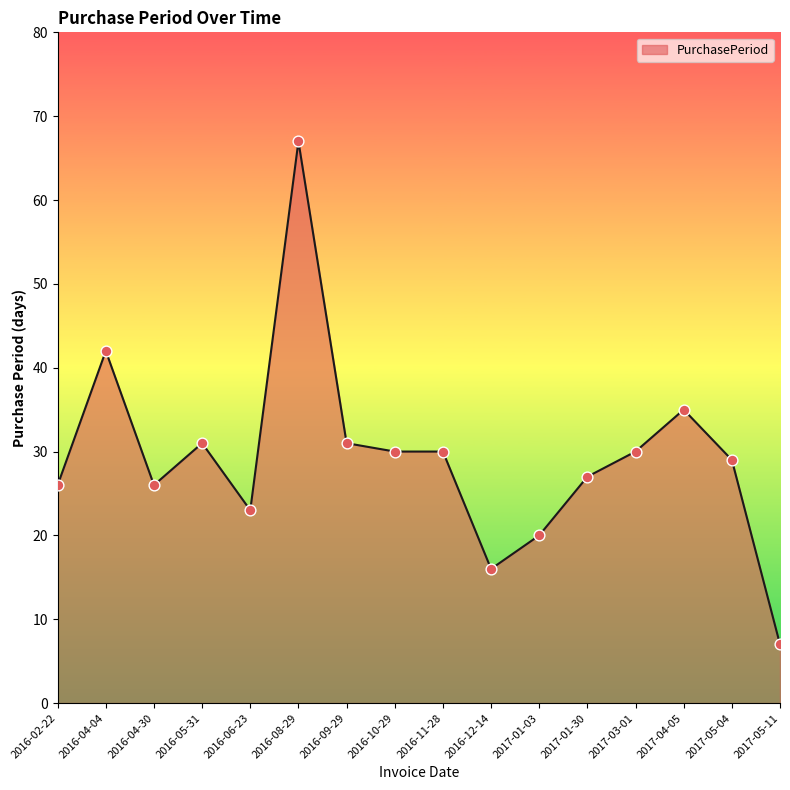

Which has a higher value, 2017-01-03 or 2016-11-28?

2016-11-28